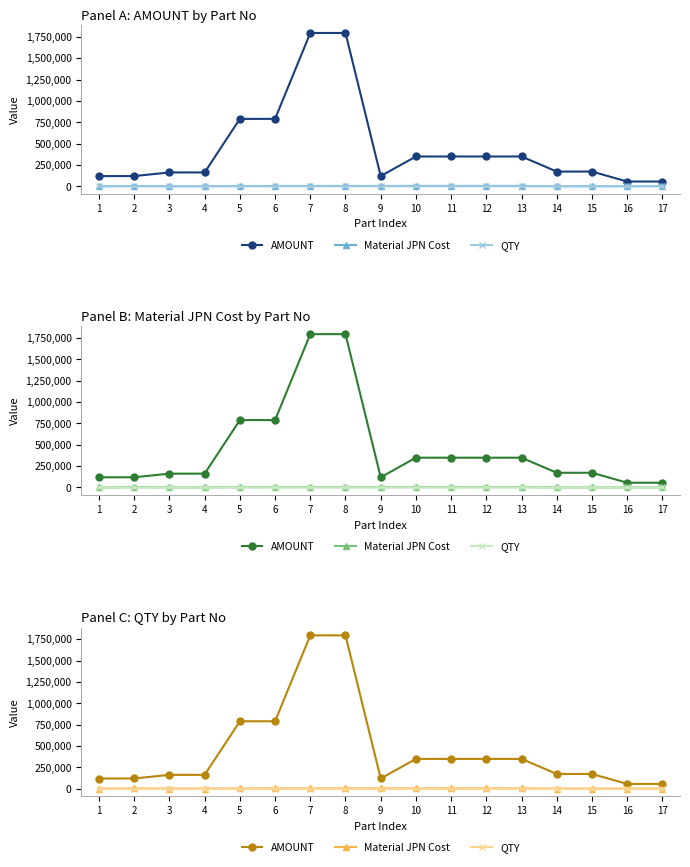

What is the value of the Material JPN Cost point at the 6th from the left?

3209.2